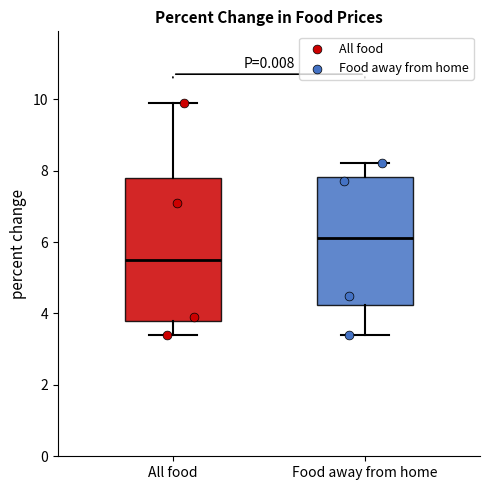

Where does the upper whisker of the box for Food away from home end on the y-axis? The values are not printed on the chart, so give them approximately, as read against the axis.

8.2